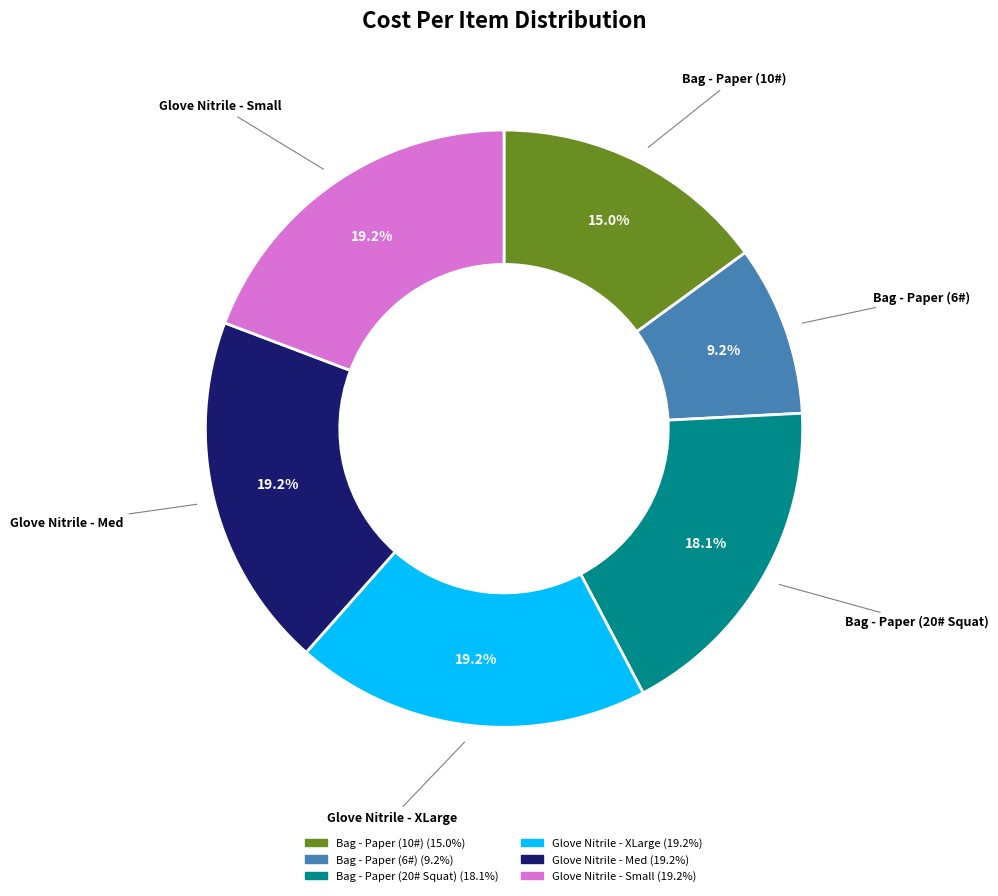

Which category has the smallest portion of the pie?

Bag - Paper (6#)